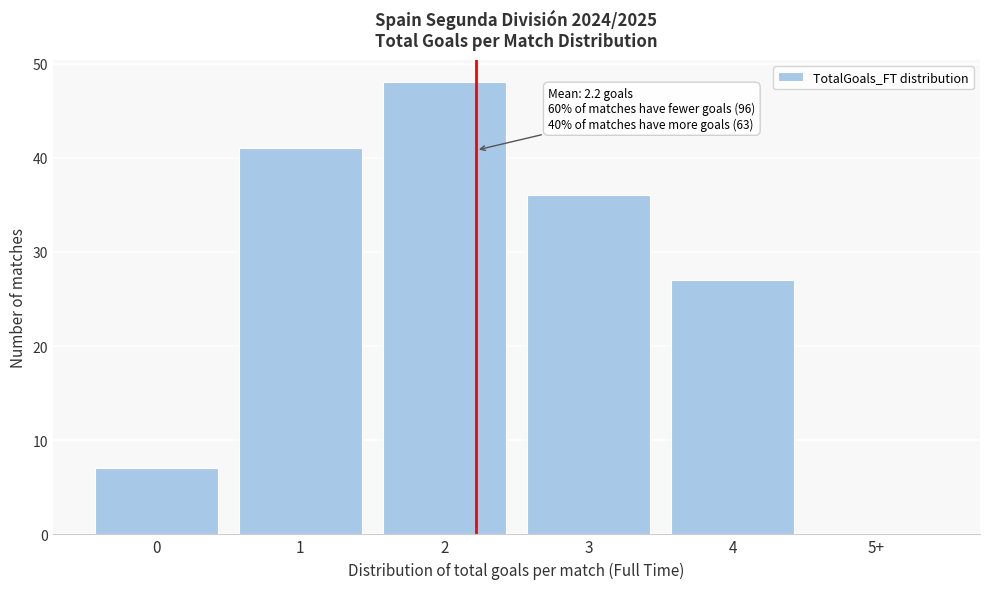

Reading left to right, extract all data points from this chart.

0=7	1=41	2=48	3=36	4=27	5+=0